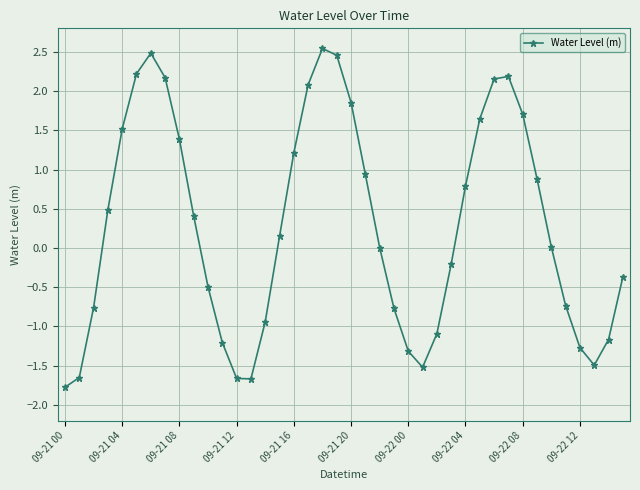

What is the maximum value shown in the chart?

2.5